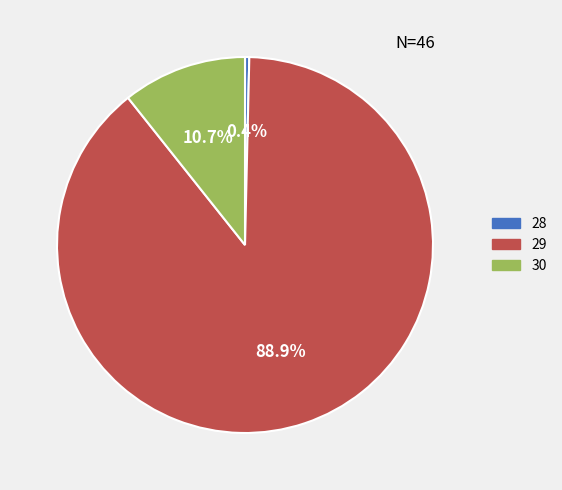

Is there any slice that represents more than half of the pie?

Yes